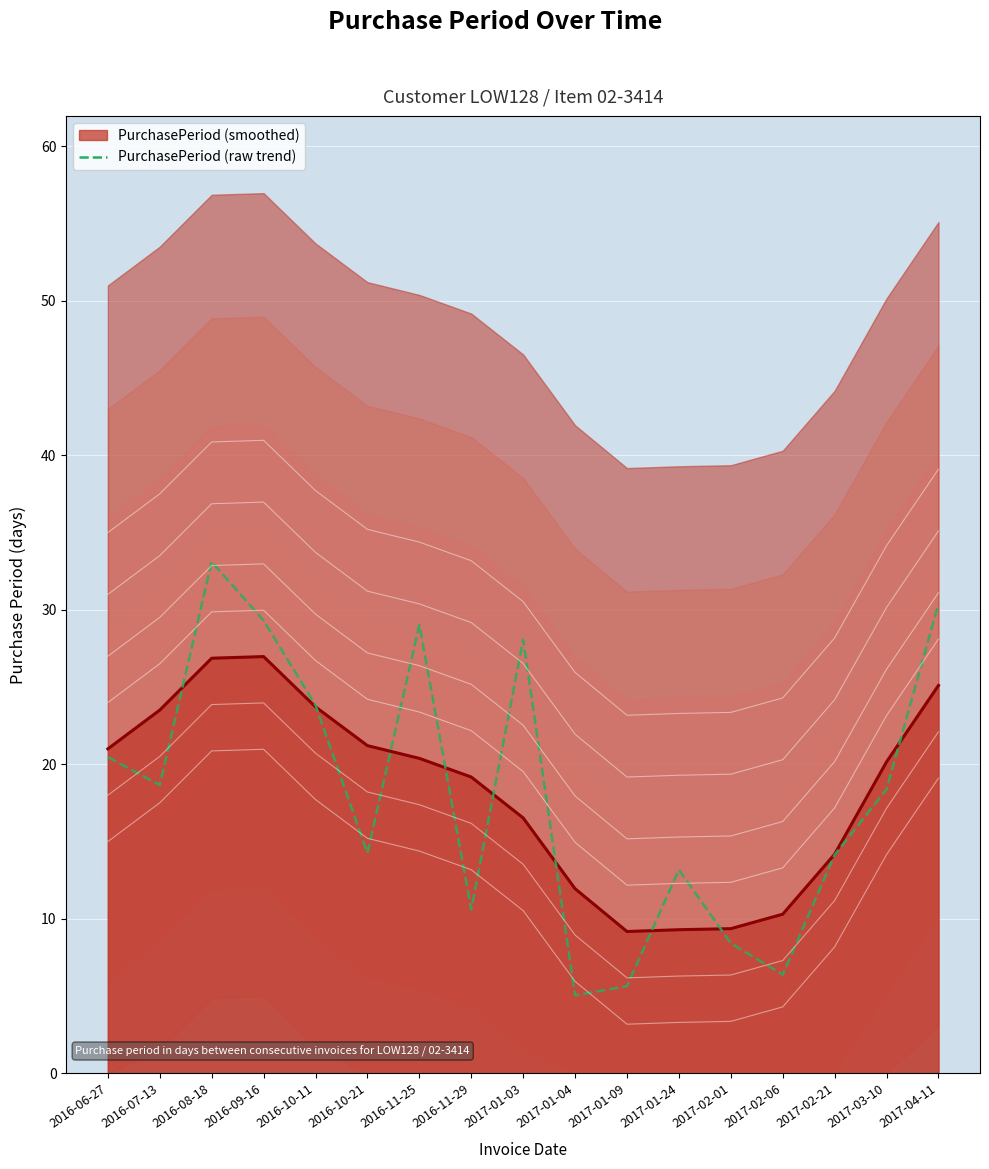

Where does the data first go above 16?

2016-06-27